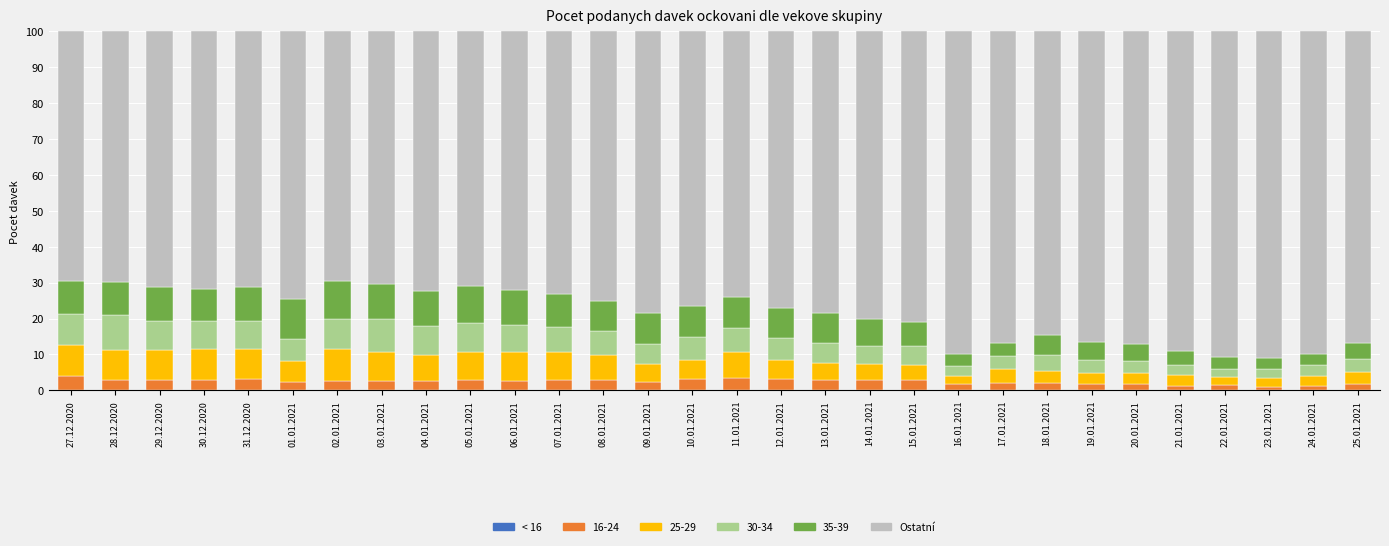

What is the total value across all series at 15.01.2021?

100.0